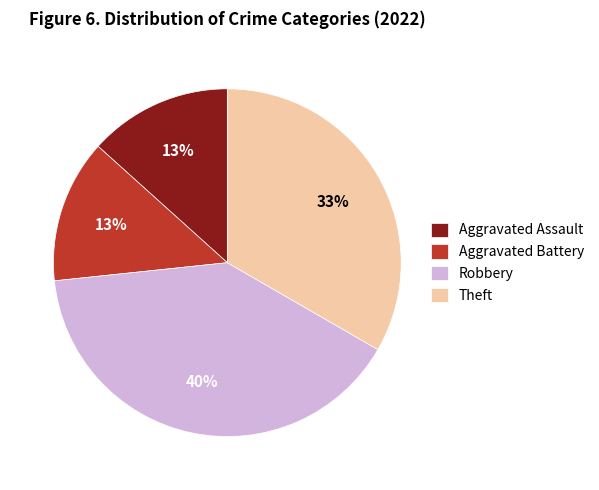

Is Robbery the majority of the pie?

No